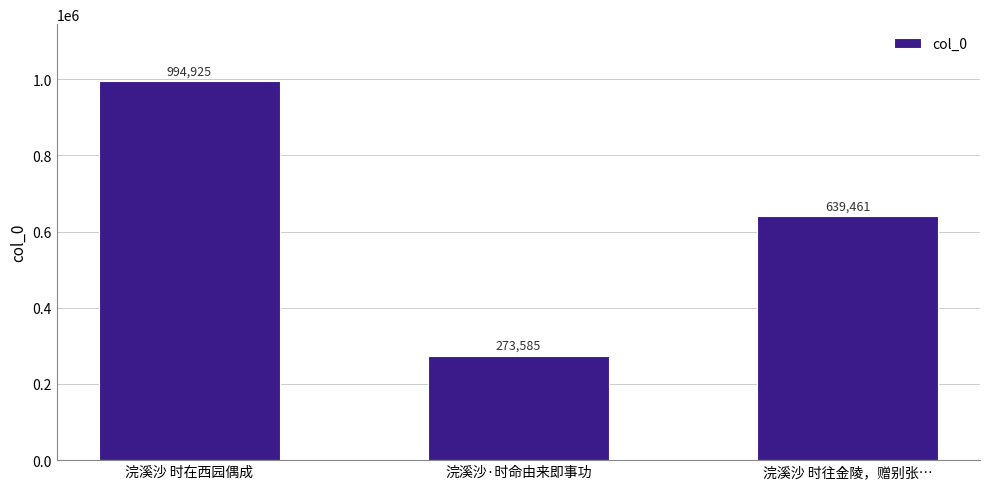

Is it true that the value at 浣溪沙 时往金陵，赠别张… is 639461?

True